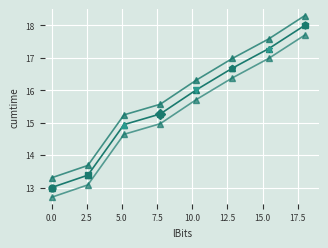

True or false: the data shows 3.7 at 2.5.

False